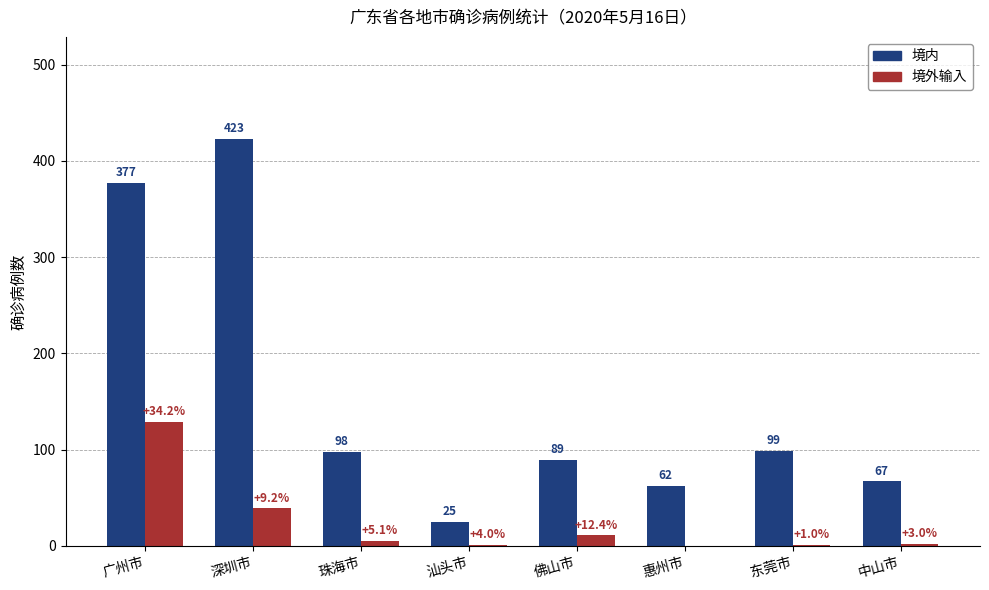

Is it true that 境内 equals 377 at 广州市?

True